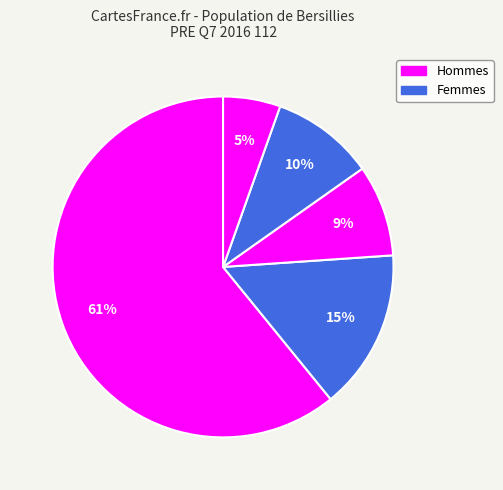

How many slices are in this pie chart?

5